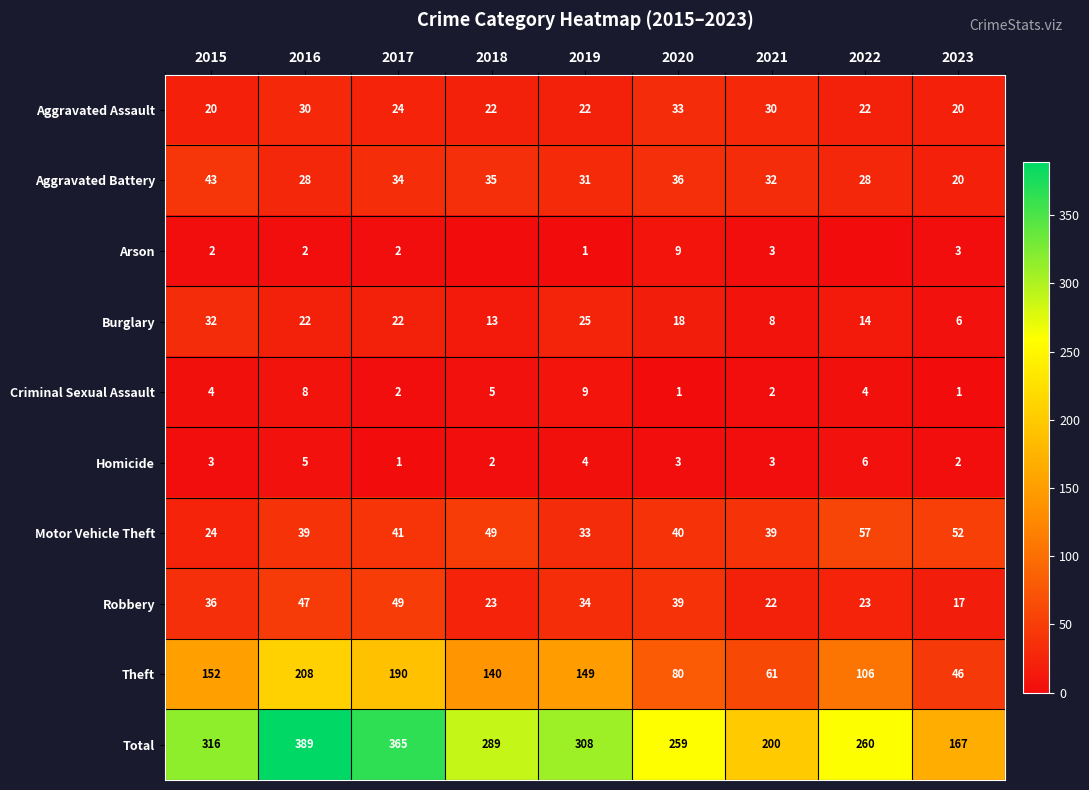

The Aggravated Battery series shows 24 at 2020. True or false?

False